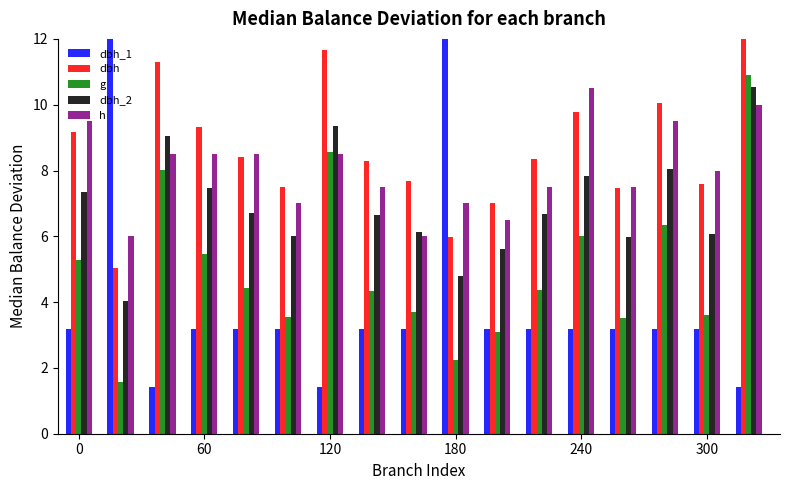

Rank the series by their maximum value, from lowest to highest.

h, dbh_2, g, dbh_1, dbh